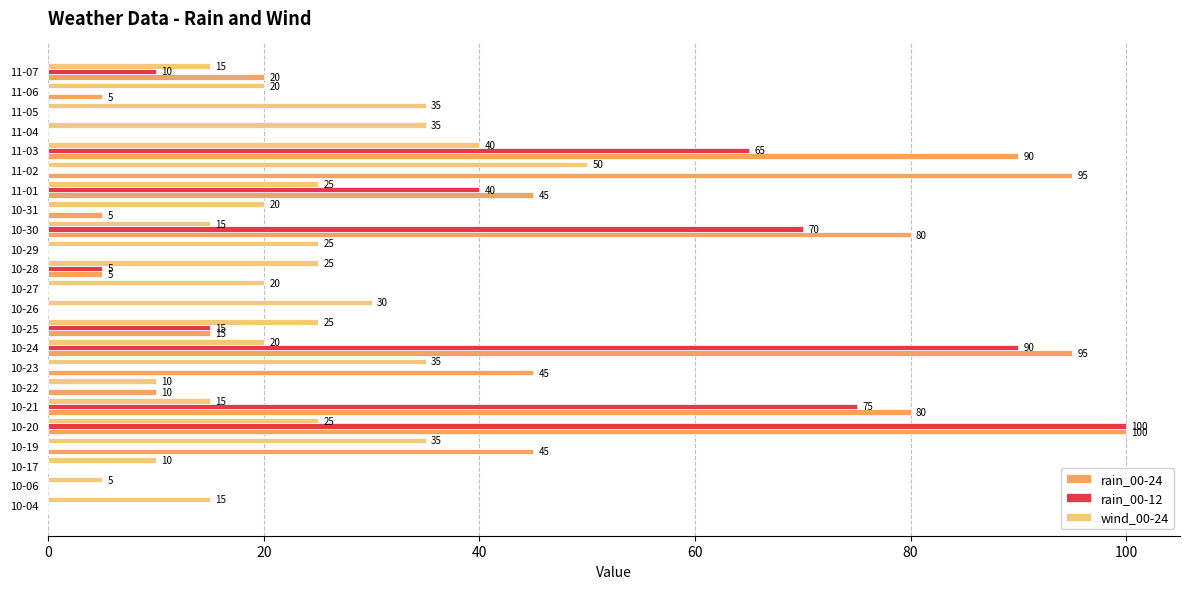

The value of rain_00-24 at 11-07 is 20. True or false?

True